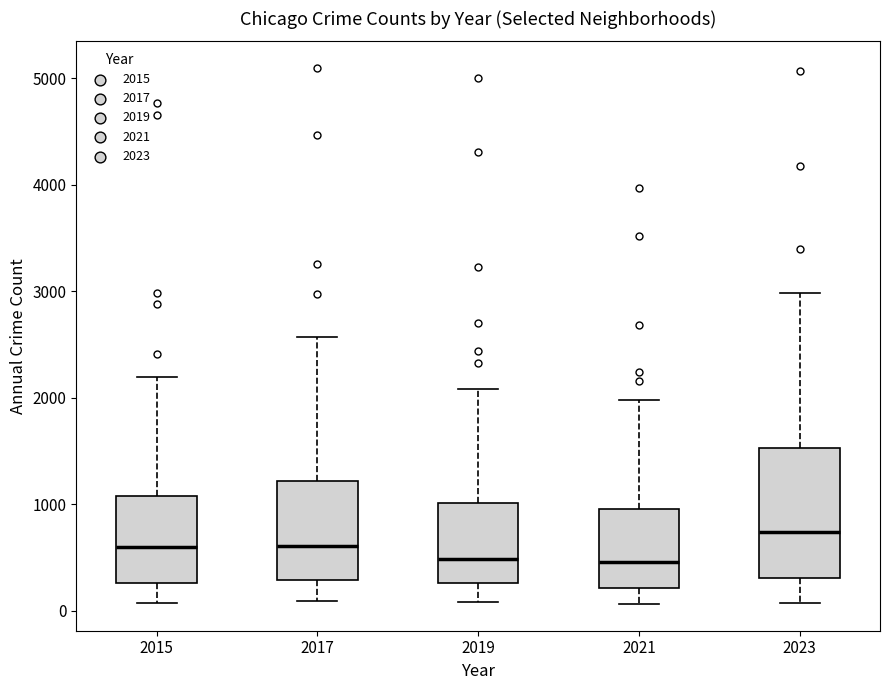

Reading left to right, read every box against the y-axis: the position of its median line, the range the box covers, and the ends of its whiskers. The values are not printed on the chart, so give them approximately, as read against the axis.

2015: median 600, box 300 to 1100, whiskers 100 to 2200
2017: median 600, box 300 to 1200, whiskers 100 to 2600
2019: median 500, box 300 to 1000, whiskers 100 to 2100
2021: median 500, box 200 to 900, whiskers 100 to 2000
2023: median 700, box 300 to 1500, whiskers 100 to 3000